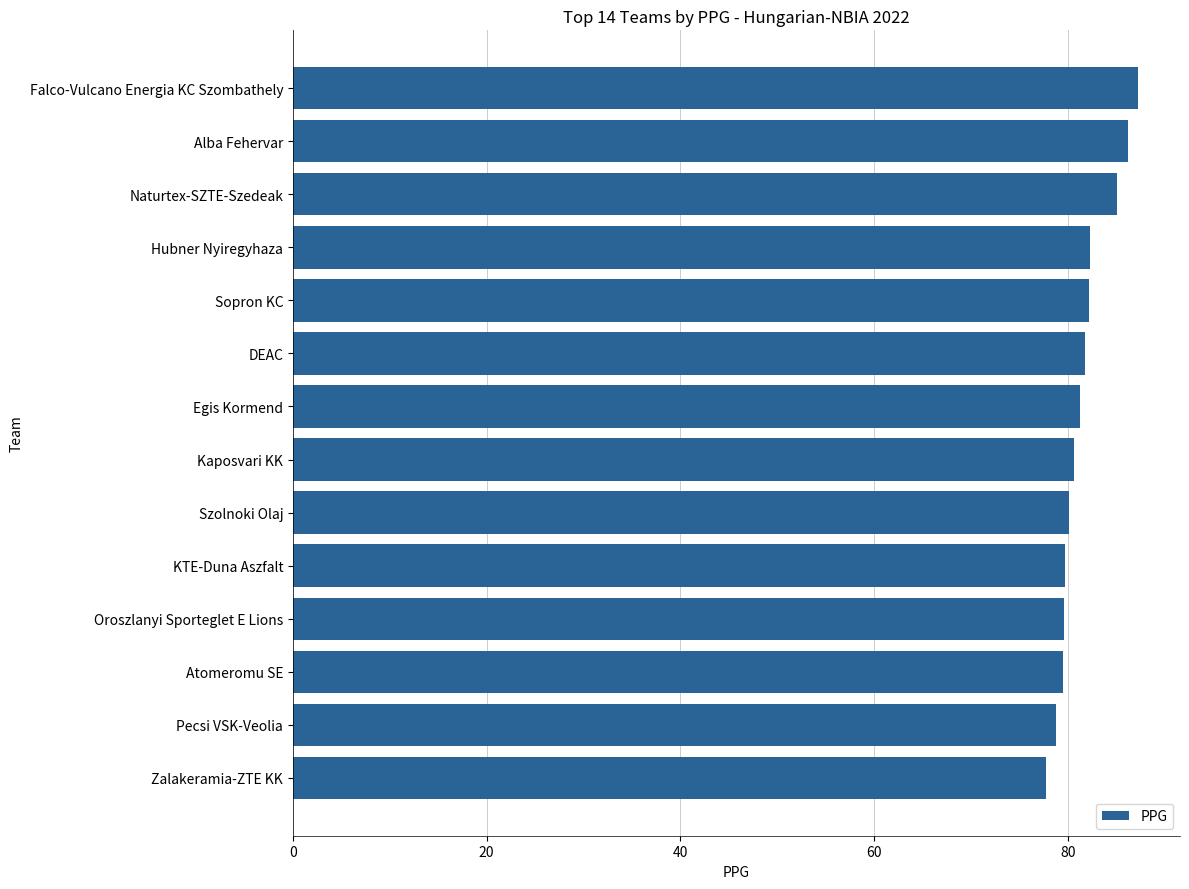

How many bars are there in total?

14